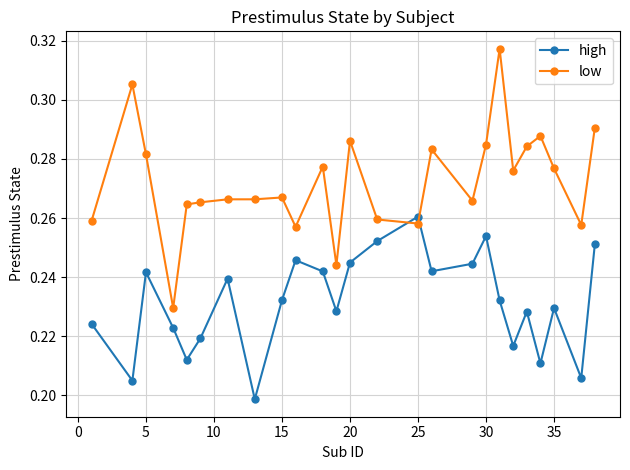

List the series in order of their peak value, highest first.

low, high